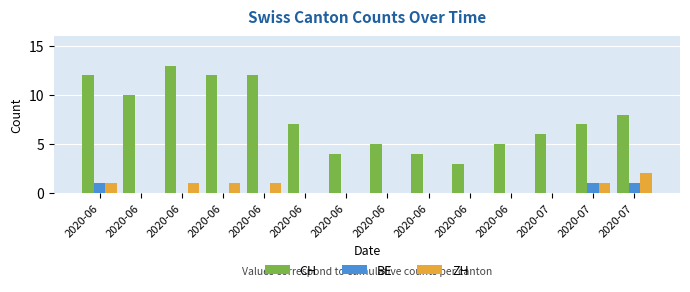

Read the CH value at 2020-07, to the nearest 5.

5